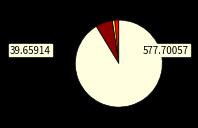

Is there any slice that represents more than half of the pie?

Yes